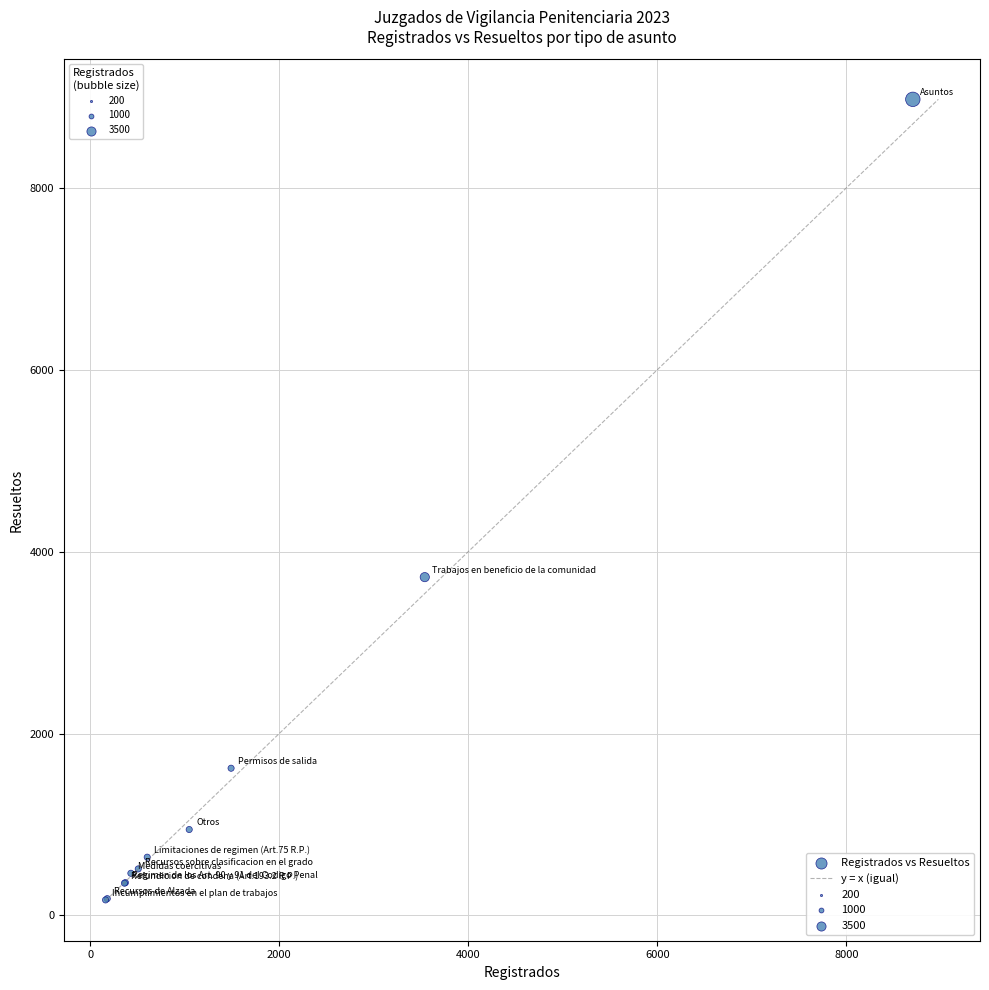

What Y value in the scatter plot is closest to 4572?

3720